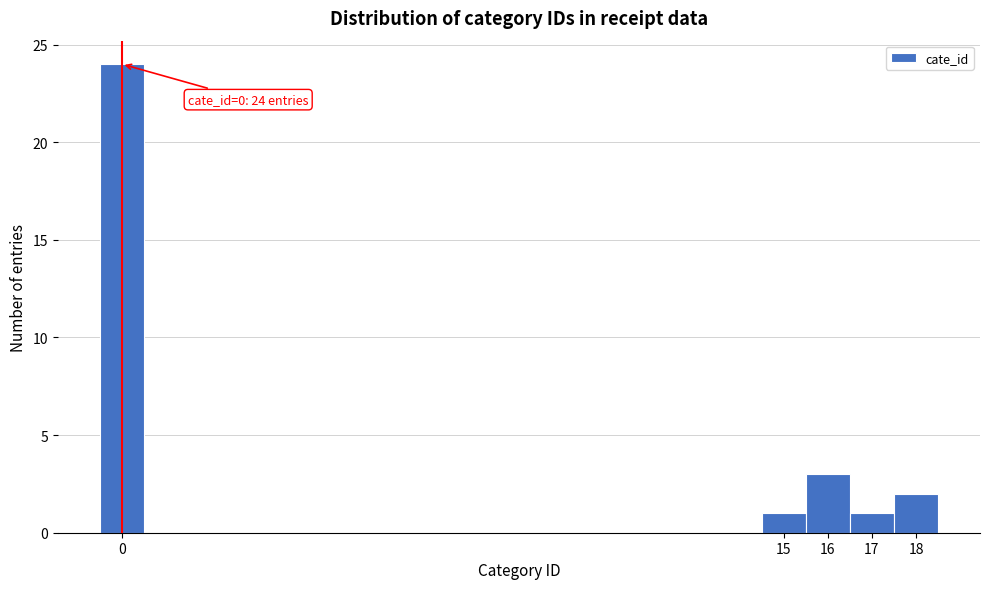

Which range on the x-axis has the tallest bar?

-0.5 to 0.5